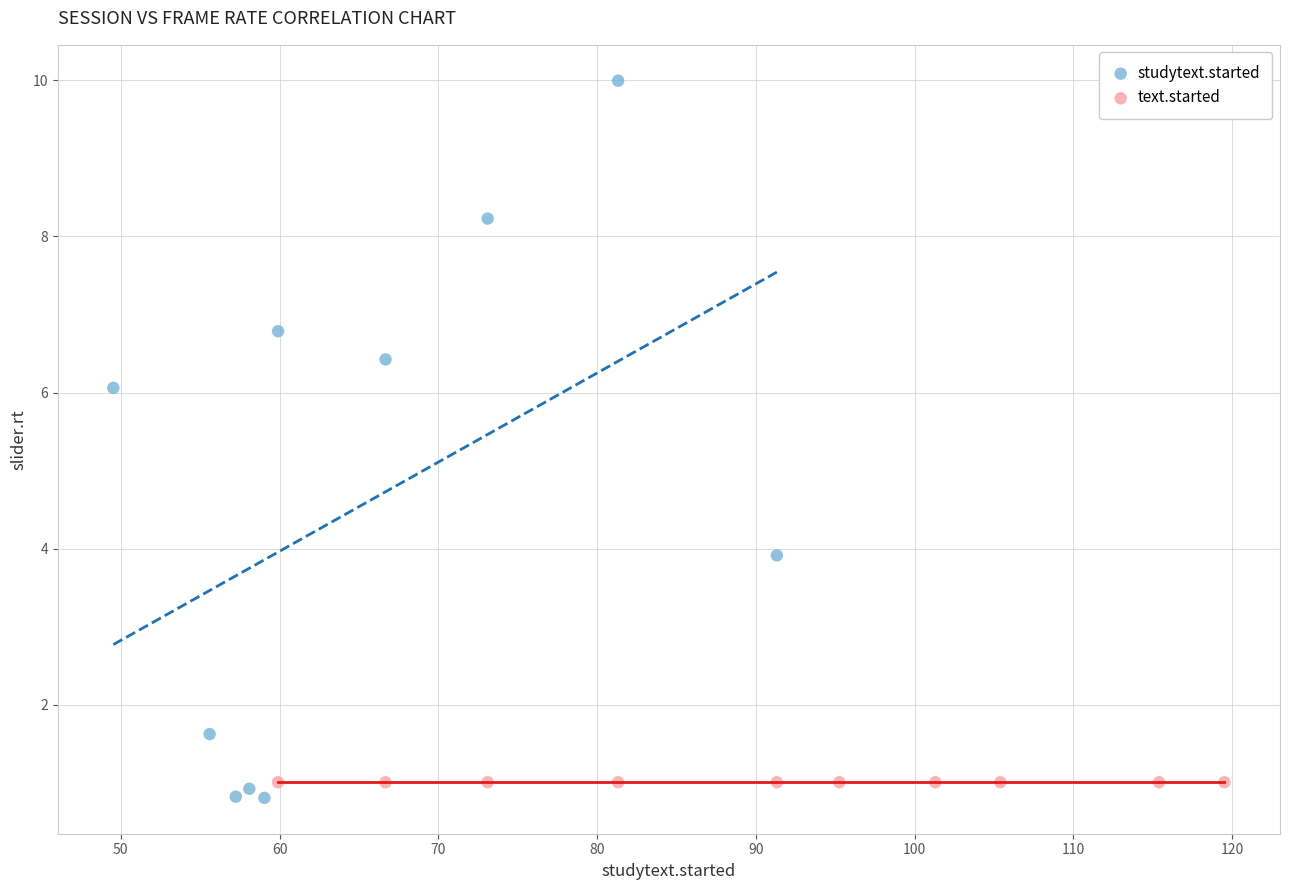

Which series contains the highest Y value?

studytext.started